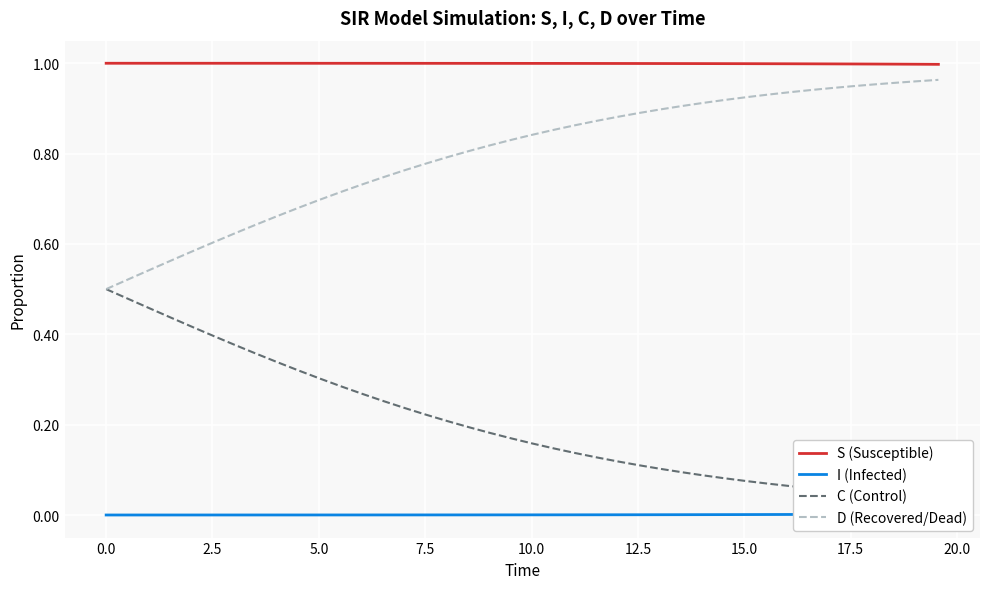

What are all the series names shown in the legend?

S (Susceptible), I (Infected), C (Control), D (Recovered/Dead)